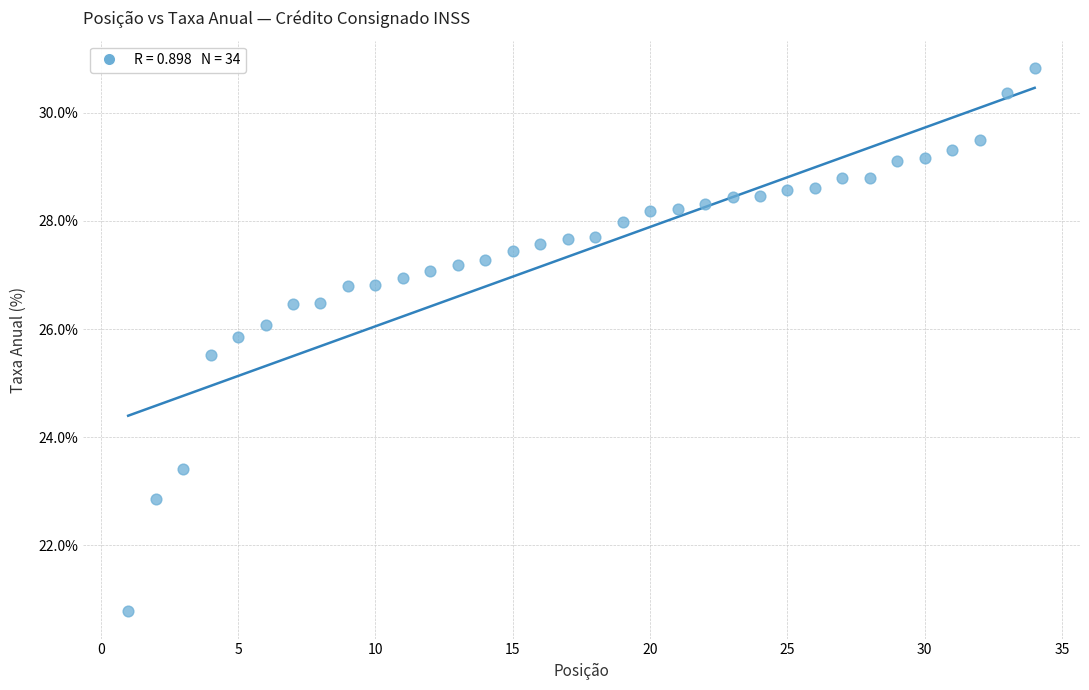

What Y value in the scatter plot is closest to 25?

25.5